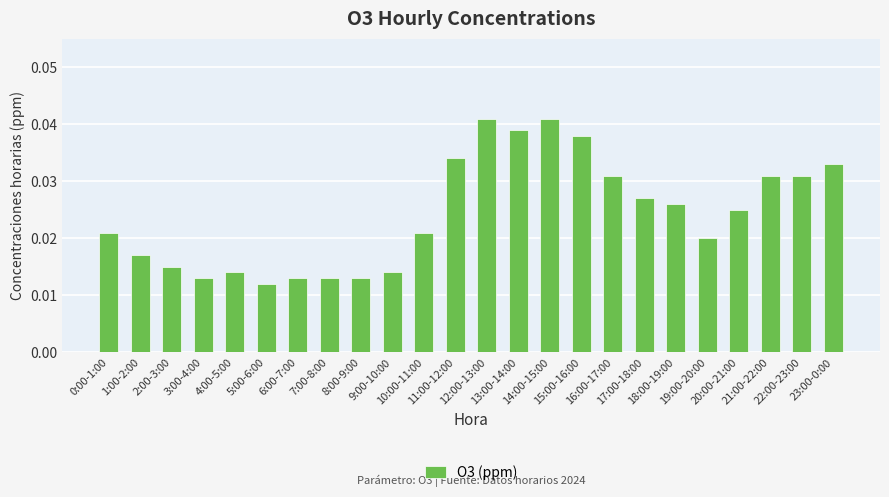

Which has a higher value, 2:00-3:00 or 14:00-15:00?

14:00-15:00